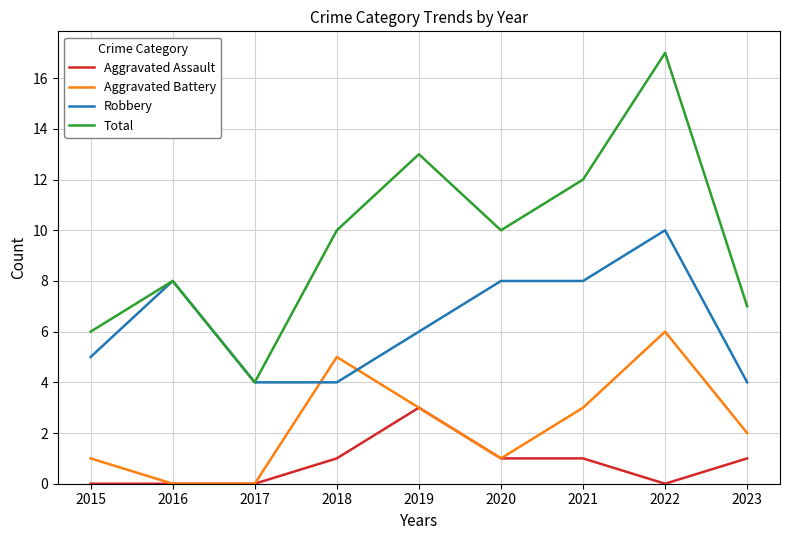

True or false: Aggravated Battery and Total intersect in this chart.

False